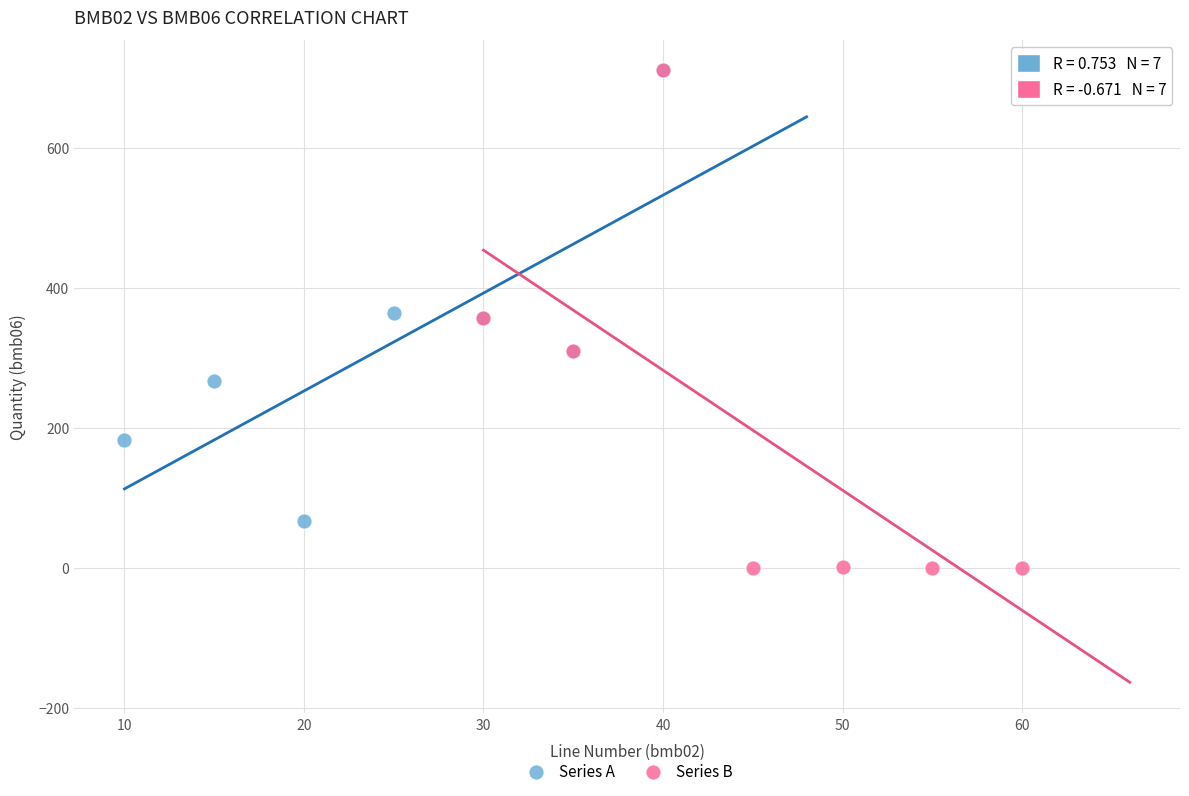

Which series contains the lowest Y value?

Series B